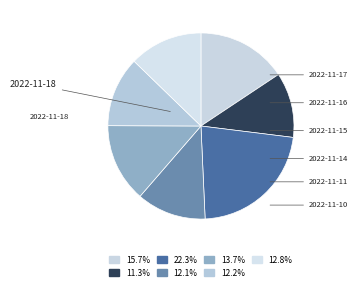

Is there any slice that represents more than half of the pie?

No